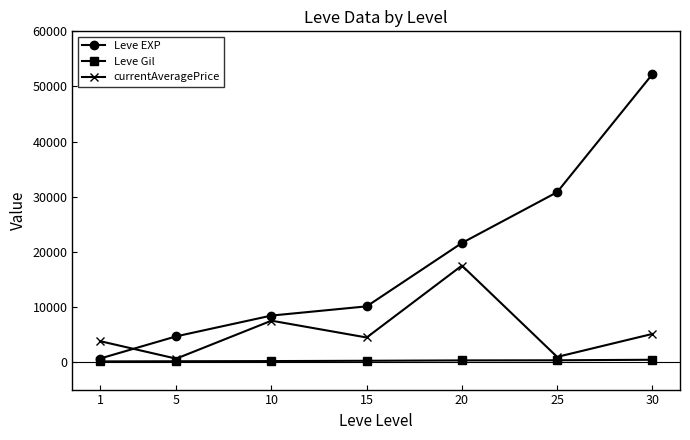

What is the greatest value displayed?

52220.0